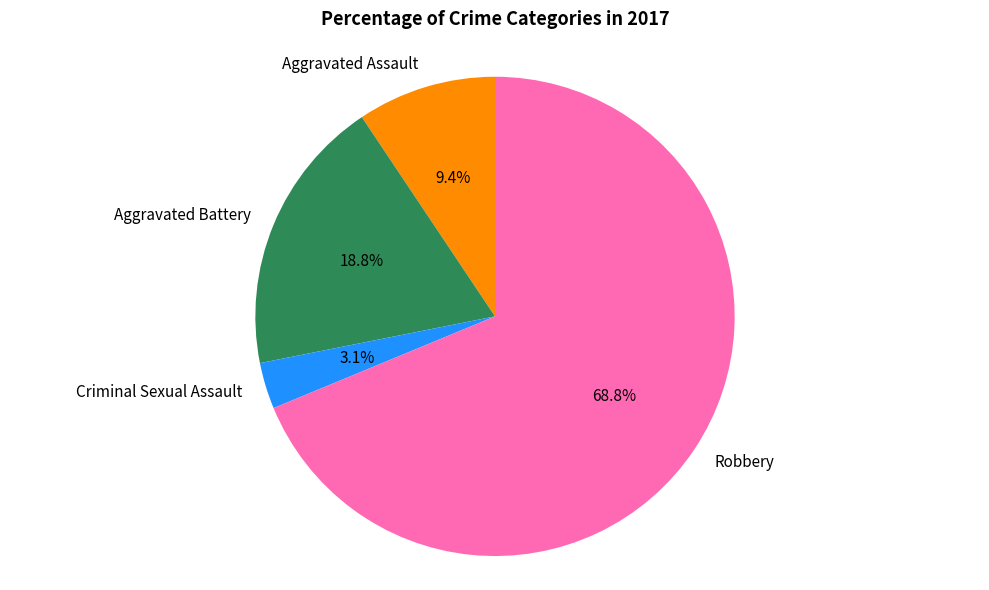

To the nearest percent, what portion does Aggravated Assault represent?

9%